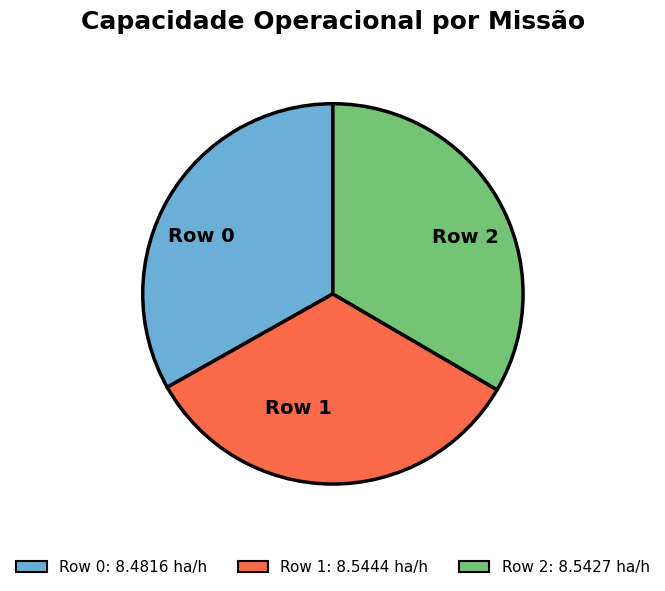

Count the number of slices in the pie.

3